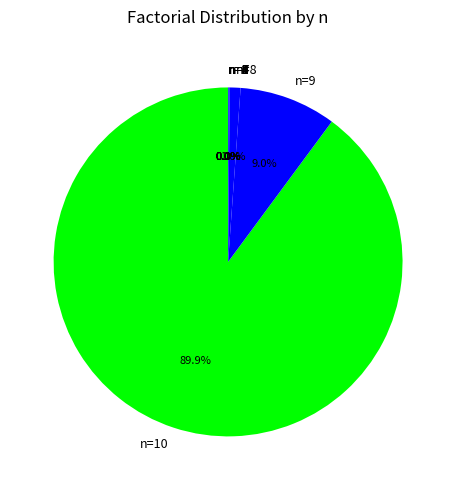

Does any single category account for the majority?

Yes